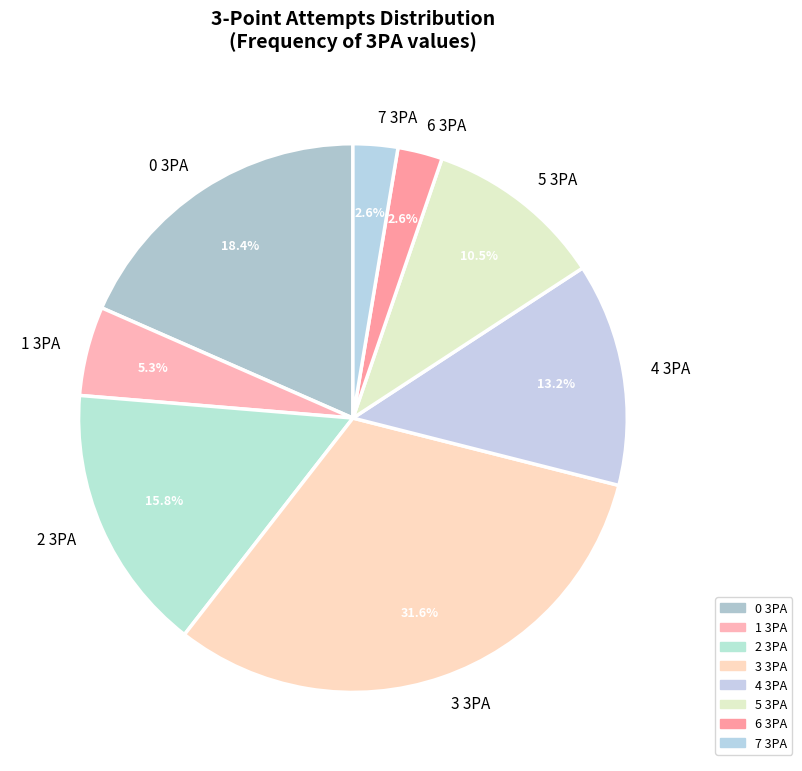

Between 4 3PA and 5 3PA, which is larger?

4 3PA